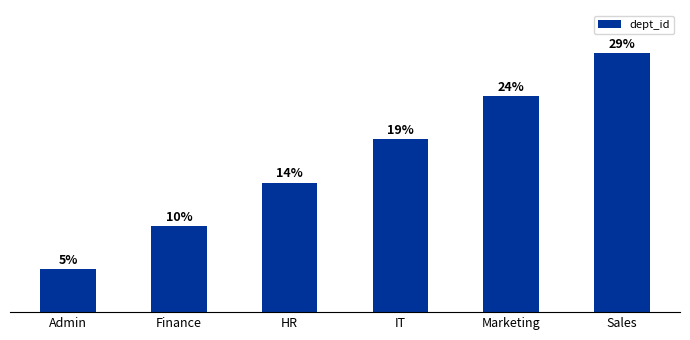

List the labels in order of value, largest first.

Sales, Marketing, IT, HR, Finance, Admin